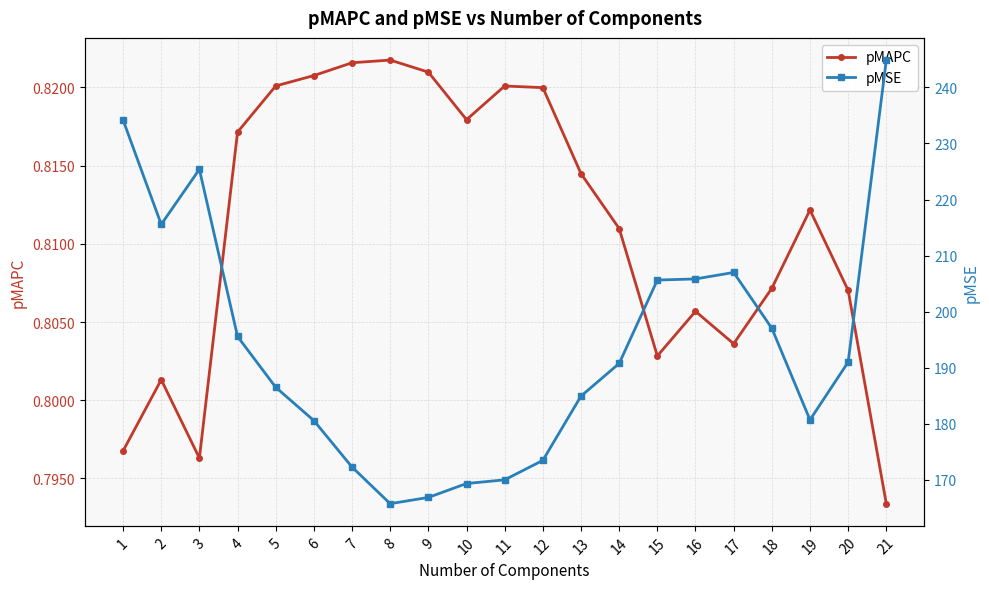

Which label corresponds to the smallest value in the chart?

21